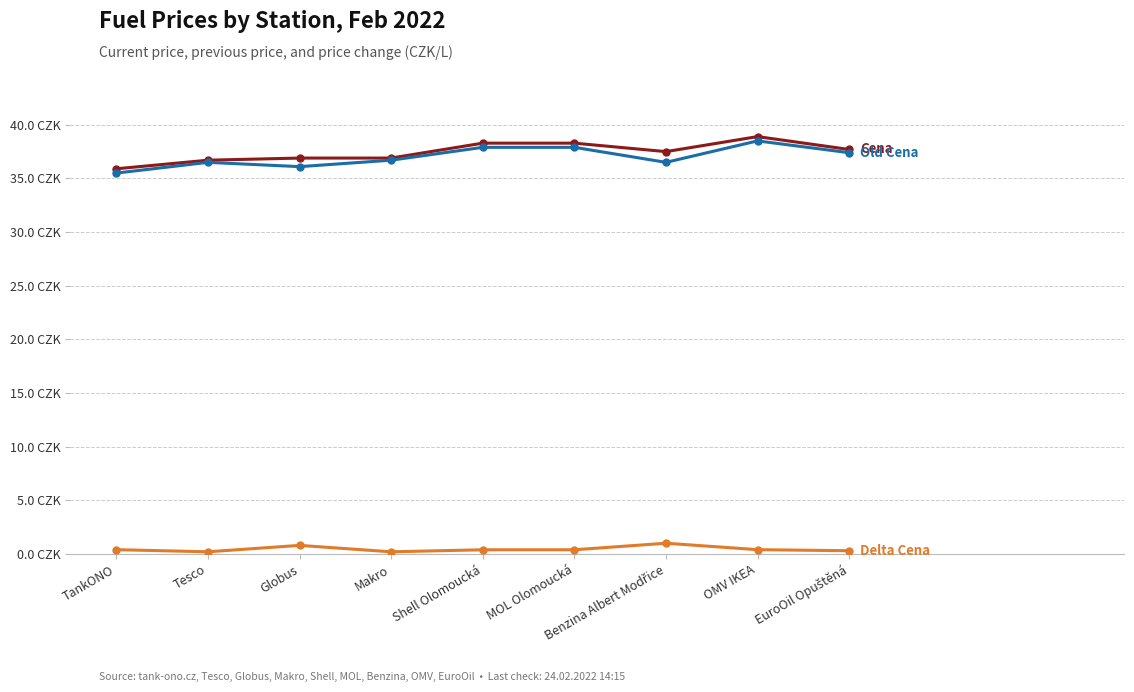

Does the chart have visible grid lines?

Yes